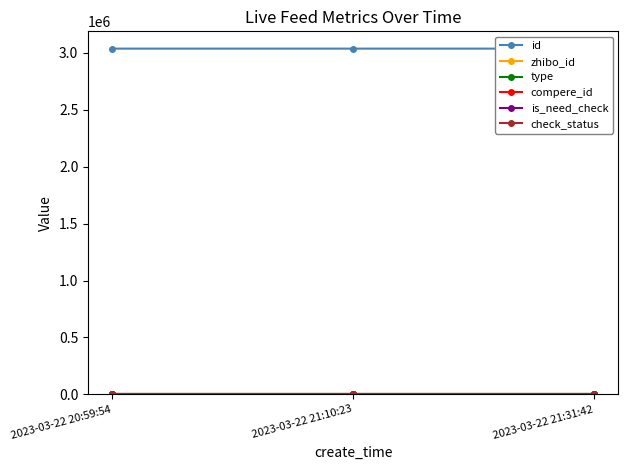

What are all the series names shown in the legend?

id, zhibo_id, type, compere_id, is_need_check, check_status